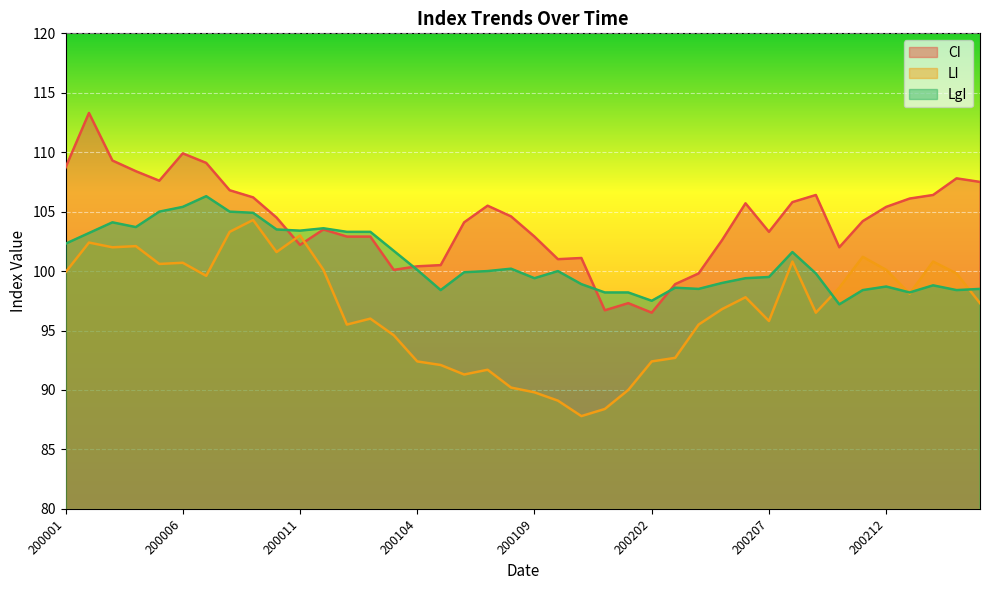

What are all the series names shown in the legend?

CI, LI, LgI